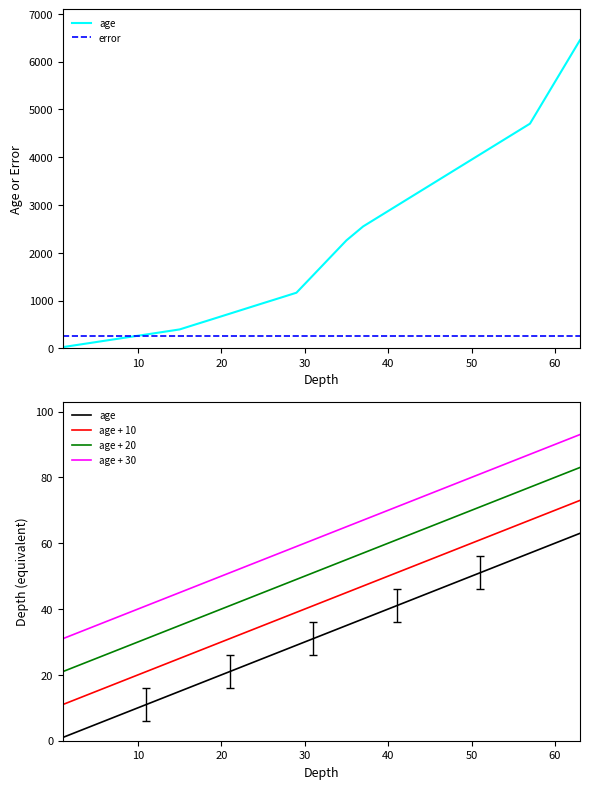

True or false: error and age + 20 cross at least once.

False